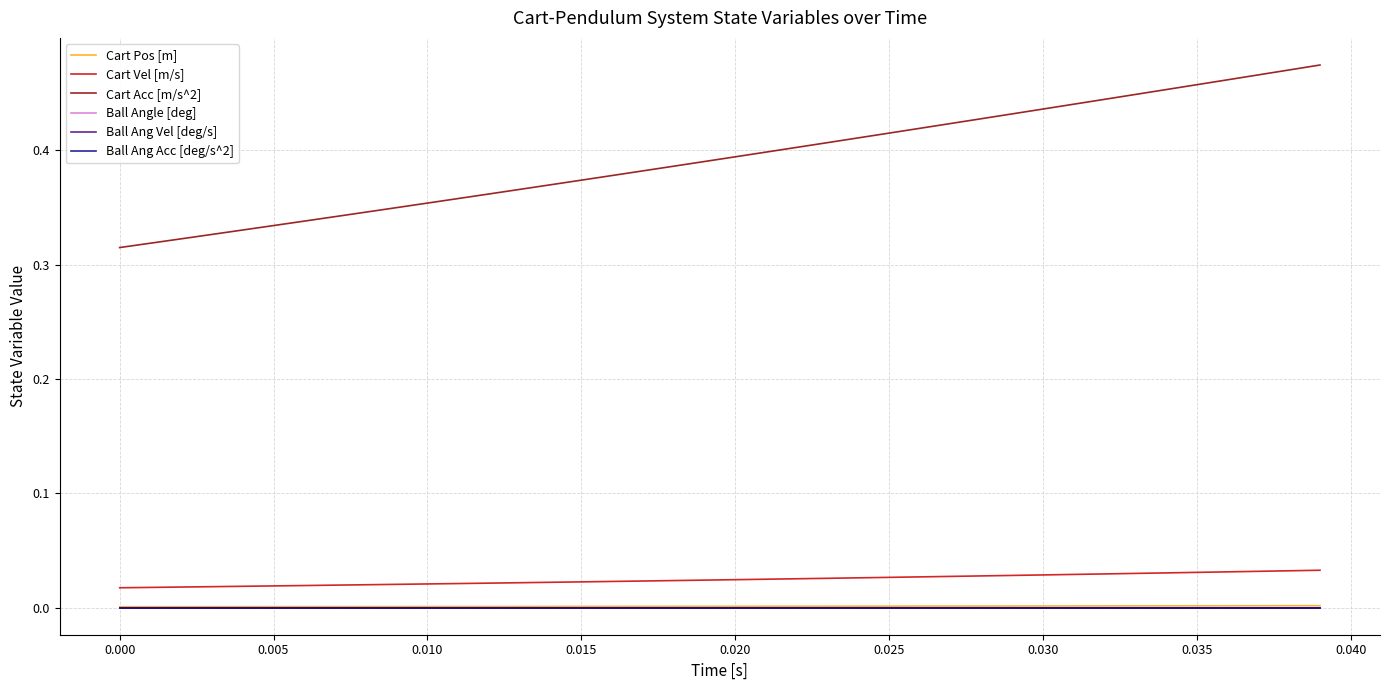

List the series in order of their peak value, lowest first.

Ball Angle [deg], Ball Ang Vel [deg/s], Ball Ang Acc [deg/s^2], Cart Pos [m], Cart Vel [m/s], Cart Acc [m/s^2]